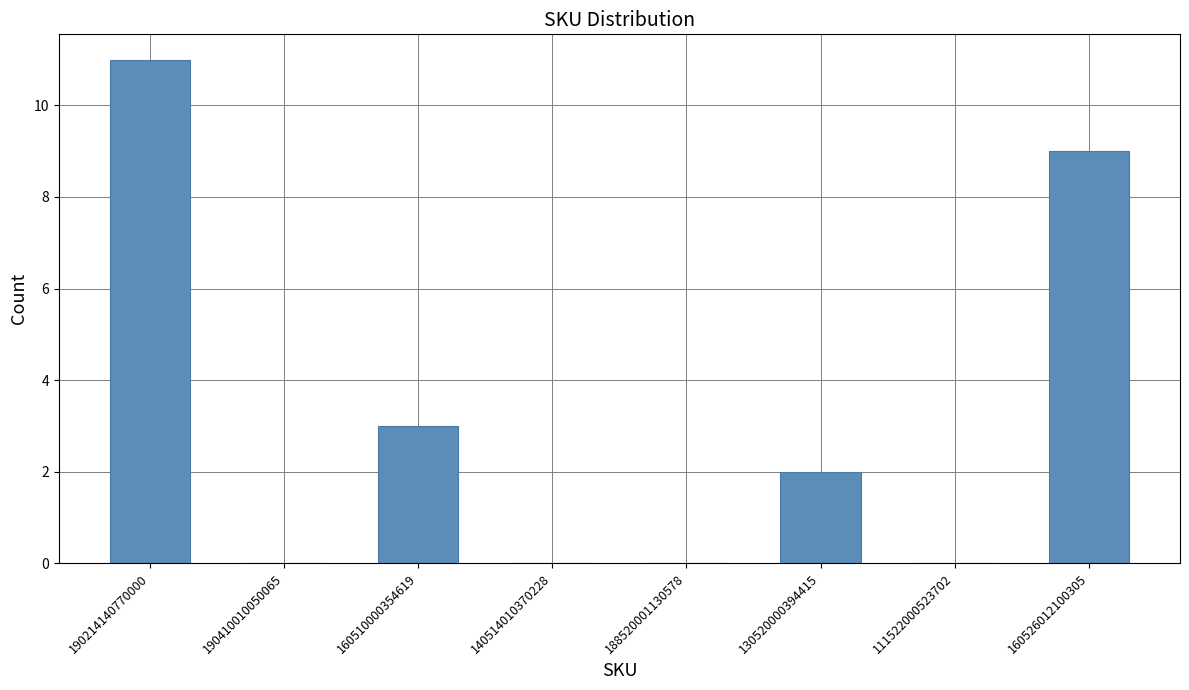

Approximately how many times larger is the value at 160526012100305 compared to 130520000394415?

4.5